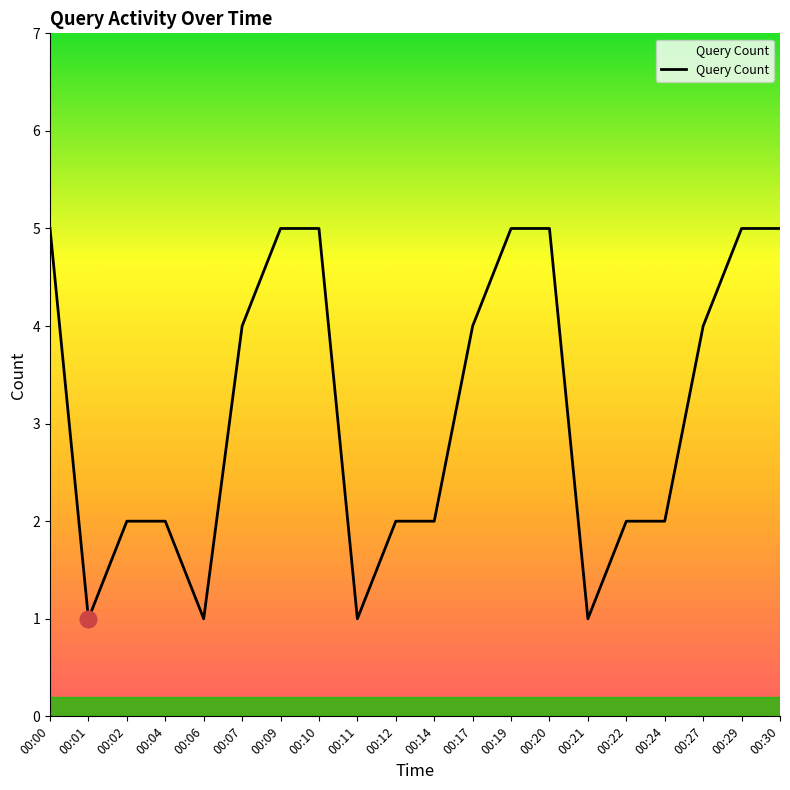

True or false: the data shows 4 at 00:17.

True